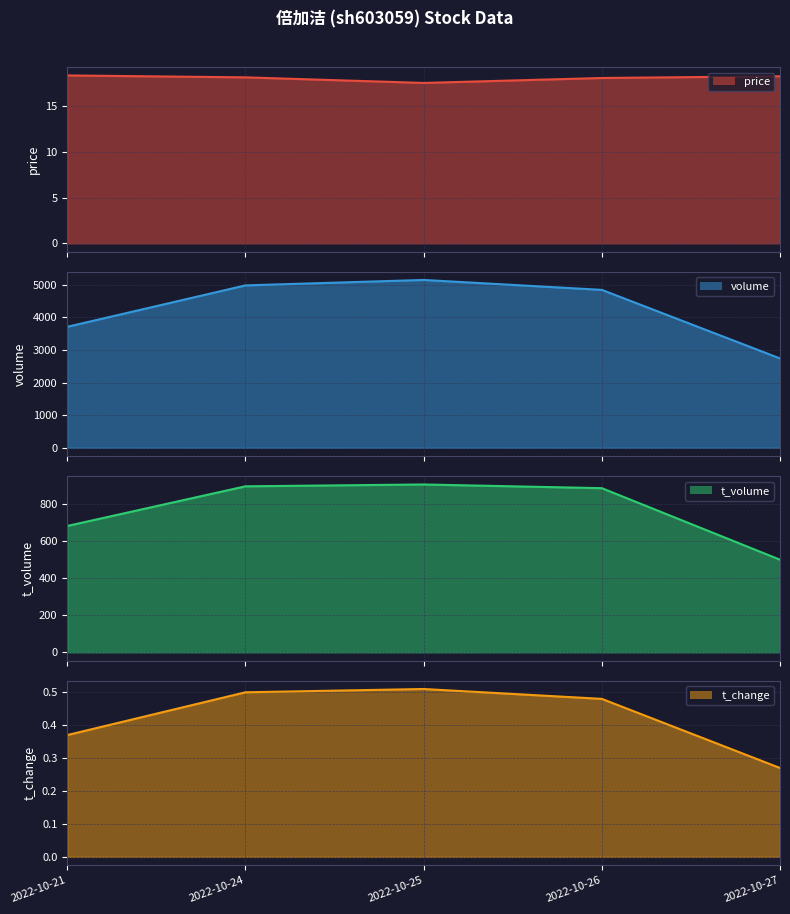

Is the value of t_change line at 2022-10-26 greater than the value of t_volume line at 2022-10-21?

No